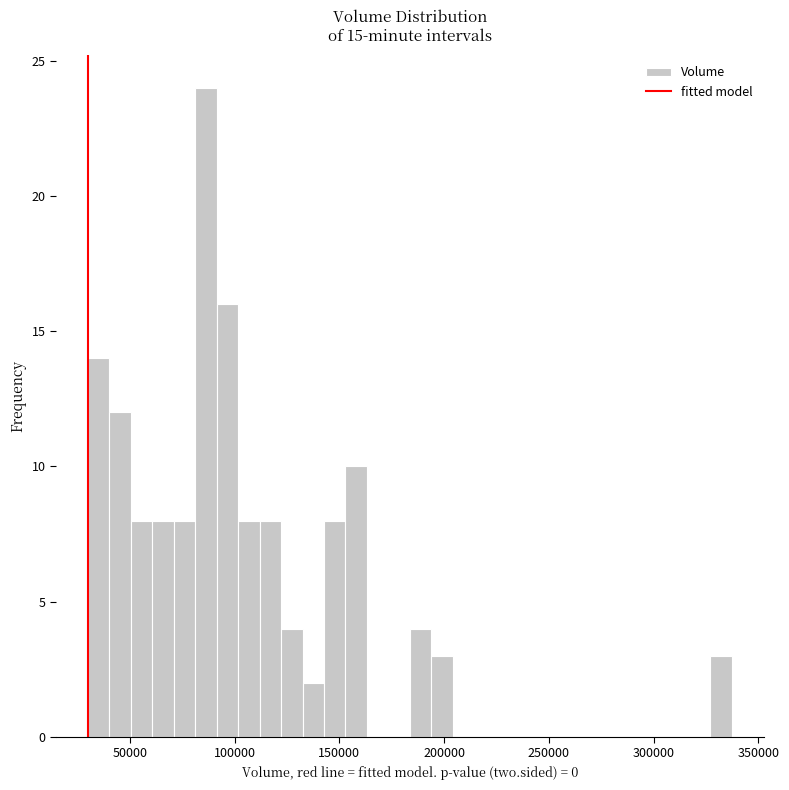

Read against the x-axis, roughly where is the centre of the tallest bar?

85000